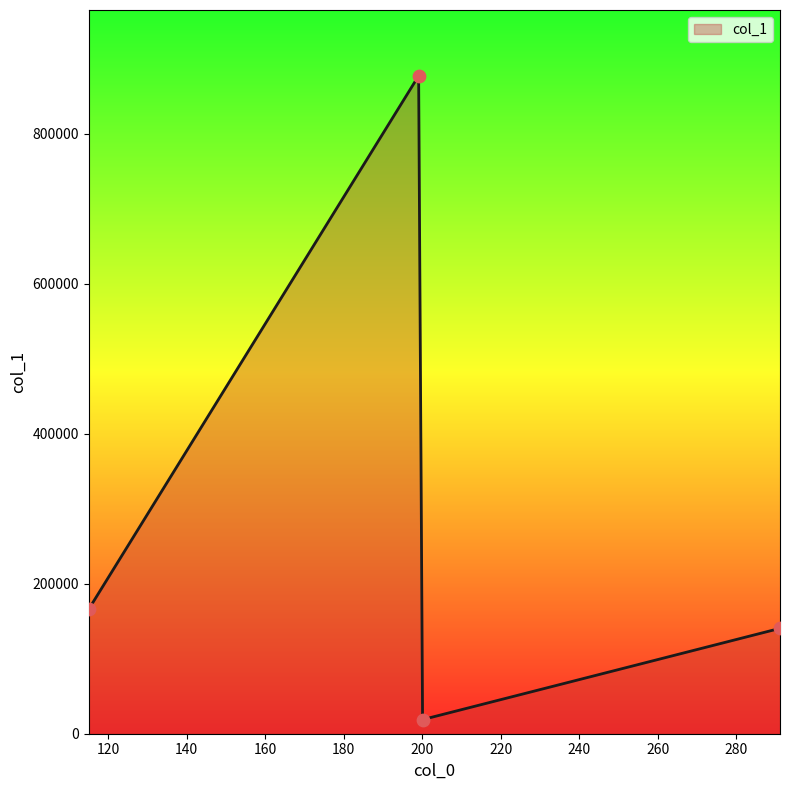

How many interior local peaks (higher than both neighbors) does the data have?

1